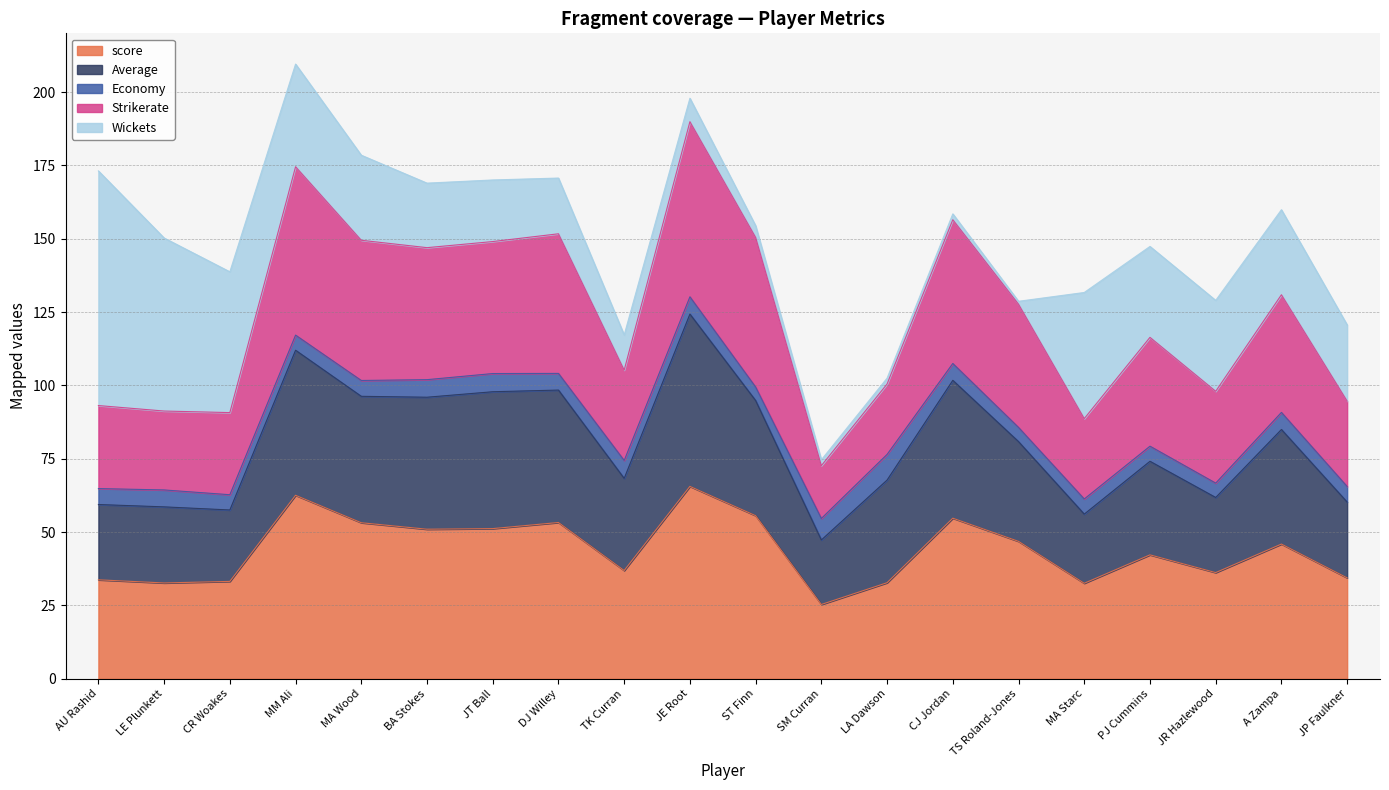

Between BA Stokes and MA Starc, which is larger?

BA Stokes